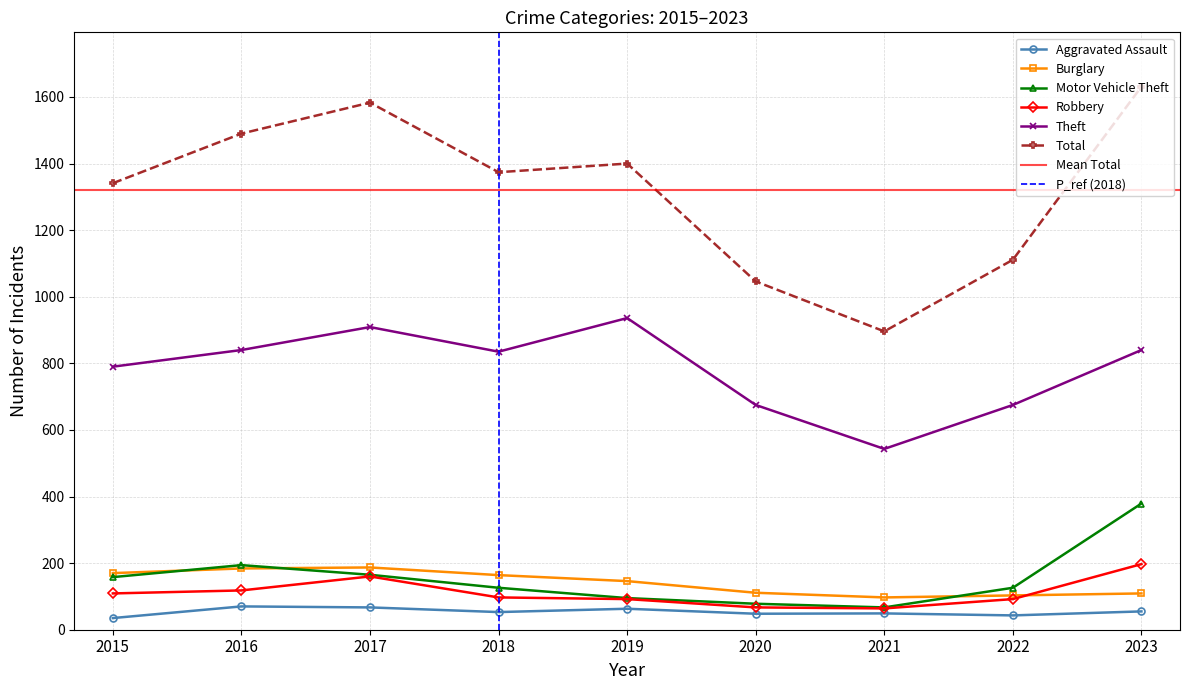

List the labels in order of Aggravated Assault value, largest first.

2016, 2017, 2019, 2023, 2018, 2021, 2020, 2022, 2015